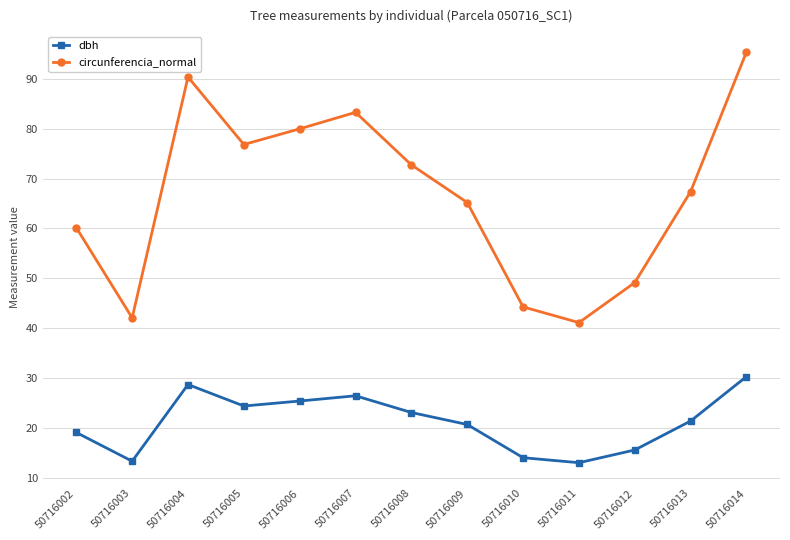

Is it true that dbh equals 25.4 at 50716006?

True